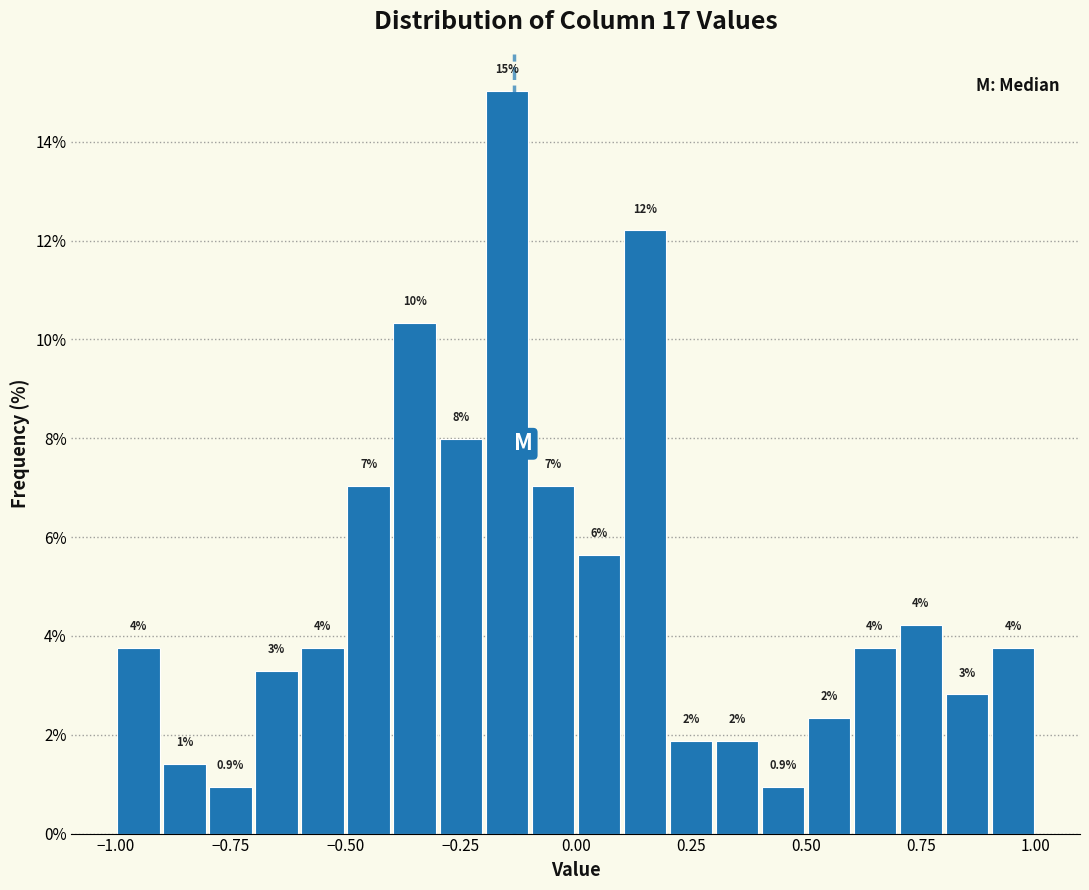

Read against the x-axis, roughly where is the centre of the tallest bar?

-0.15